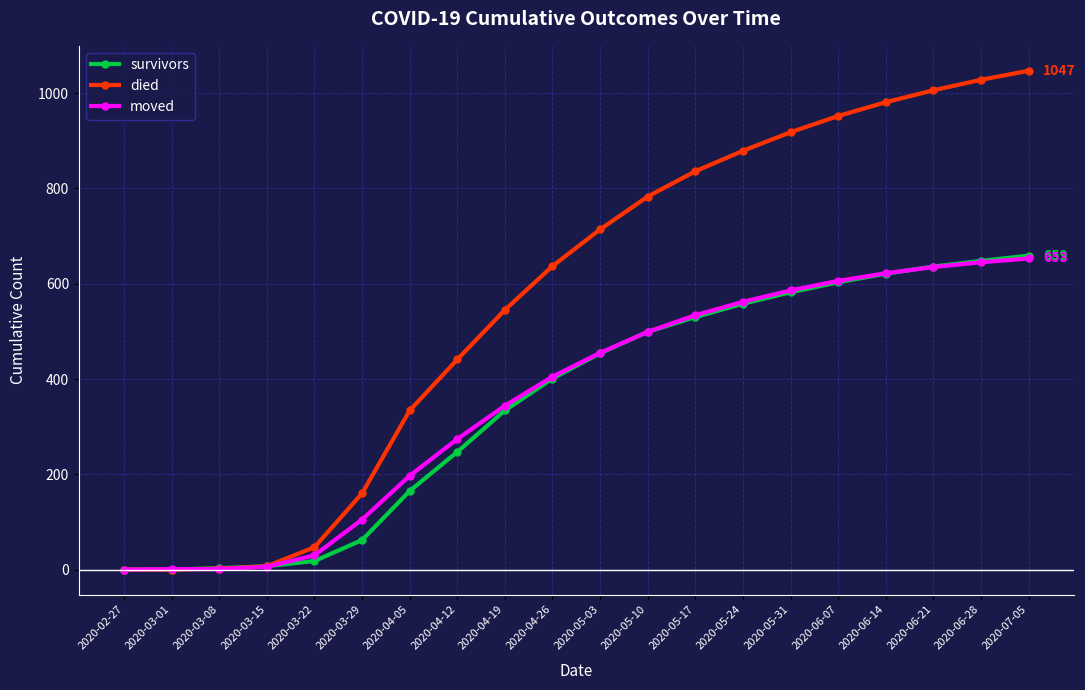

Is the value of survivors at 2020-04-19 greater than the value of died at 2020-03-29?

Yes